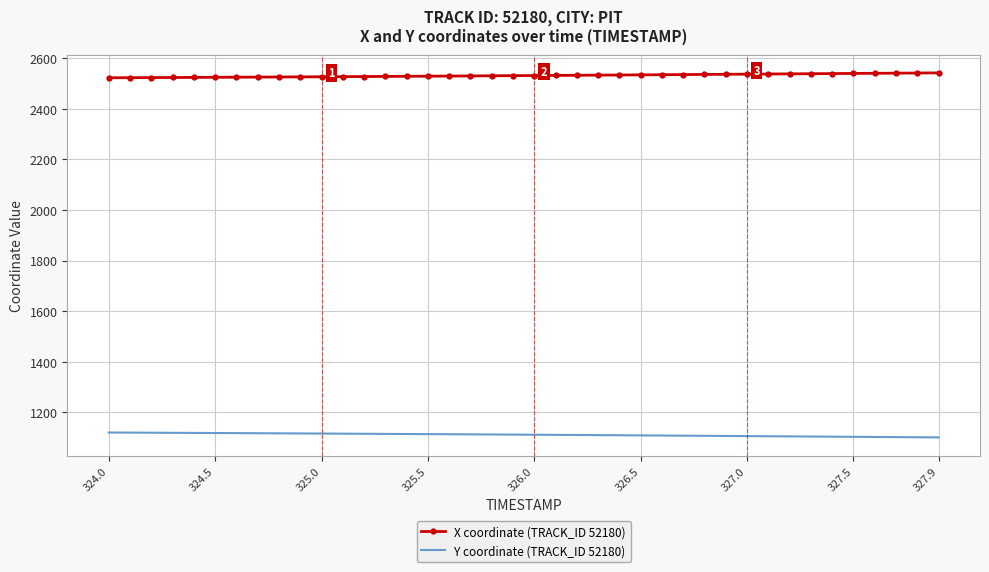

Rank the series by their average value, from highest to lowest.

X coordinate (TRACK_ID 52180), Y coordinate (TRACK_ID 52180)